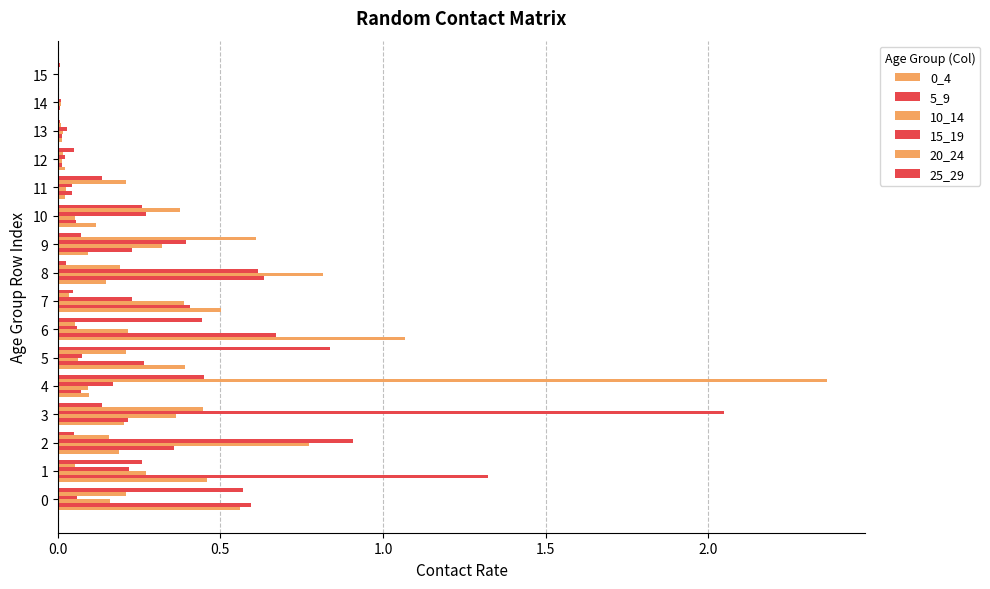

Reading left to right, transcribe all the data shown in this chart.

0_4: 0.6	0.5	0.2	0.2	0.1	0.4	1.1	0.5	0.1	0.1	0.1	0.0	0.0	0.0	0.0	0.0
5_9: 0.6	1.3	0.4	0.2	0.1	0.3	0.7	0.4	0.6	0.2	0.1	0.0	0.0	0.0	0.0	0.0
10_14: 0.2	0.3	0.8	0.4	0.1	0.1	0.2	0.4	0.8	0.3	0.1	0.0	0.0	0.0	0.0	0.0
15_19: 0.1	0.2	0.9	2.0	0.2	0.1	0.1	0.2	0.6	0.4	0.3	0.0	0.0	0.0	0.0	0.0
20_24: 0.2	0.1	0.2	0.4	2.4	0.2	0.1	0.0	0.2	0.6	0.4	0.2	0.0	0.0	0.0	0.0
25_29: 0.6	0.3	0.1	0.1	0.5	0.8	0.4	0.0	0.0	0.1	0.3	0.1	0.1	0.0	0.0	0.0